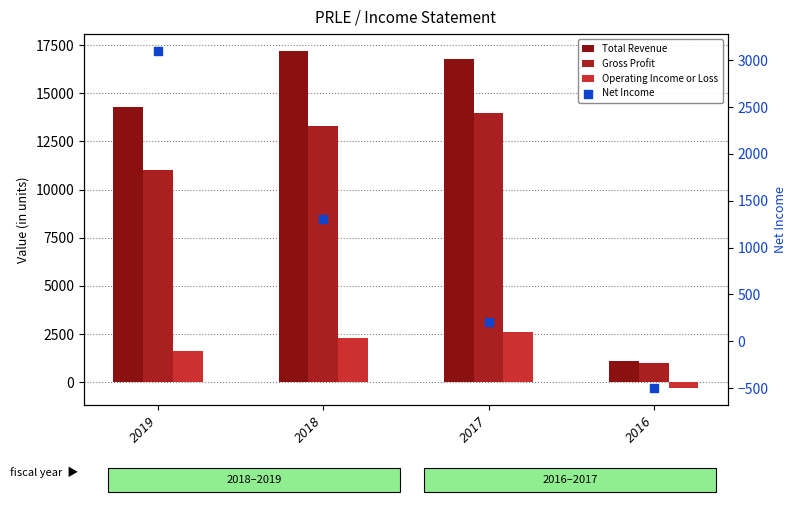

Which series has the largest total across all categories?

Total Revenue